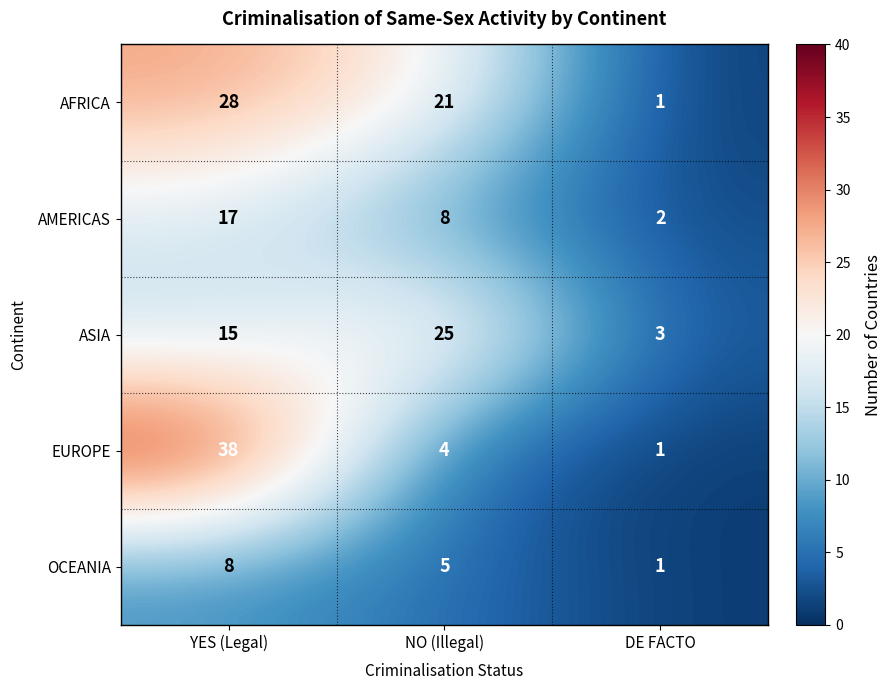

What value does the ASIA series have at YES (Legal)?

15